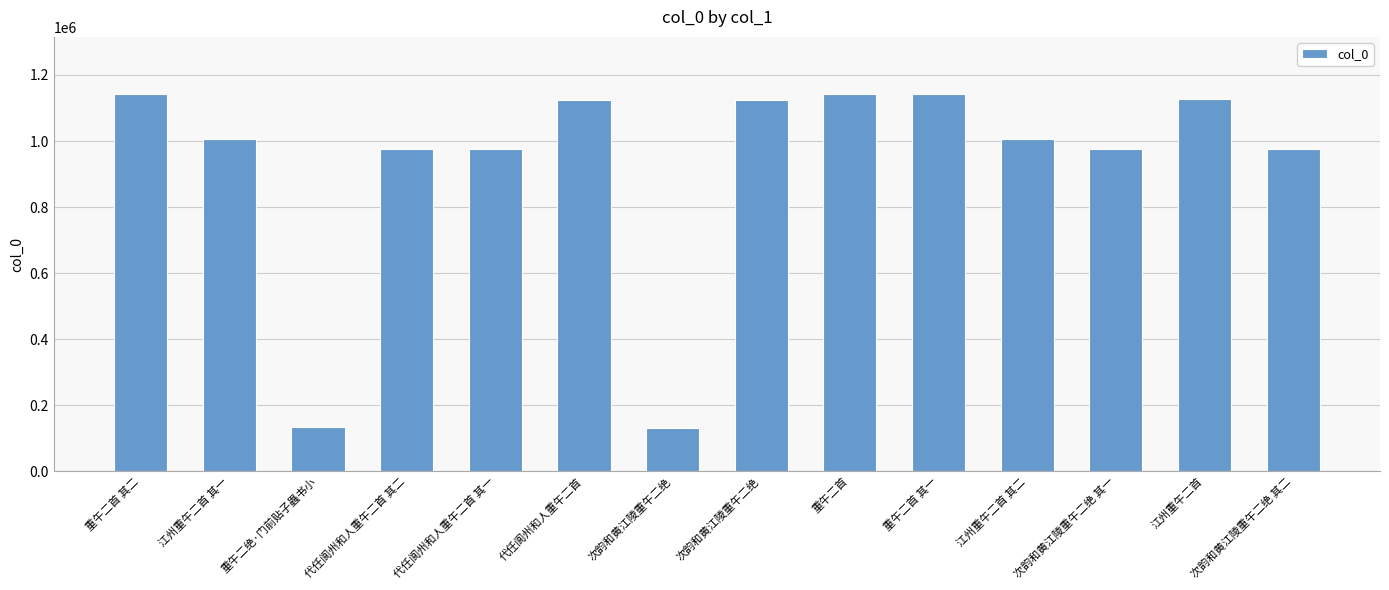

Rank the categories by value from highest to lowest.

重午二首, 重午二首 其二, 重午二首 其一, 江州重午二首, 次韵和黄江陵重午二绝, 代任阆州和人重午二首, 江州重午二首 其一, 江州重午二首 其二, 代任阆州和人重午二首 其一, 代任阆州和人重午二首 其二, 次韵和黄江陵重午二绝 其一, 次韵和黄江陵重午二绝 其二, 重午二绝·门前贴子蟲书小, 次韵和黄江陵重午二绝